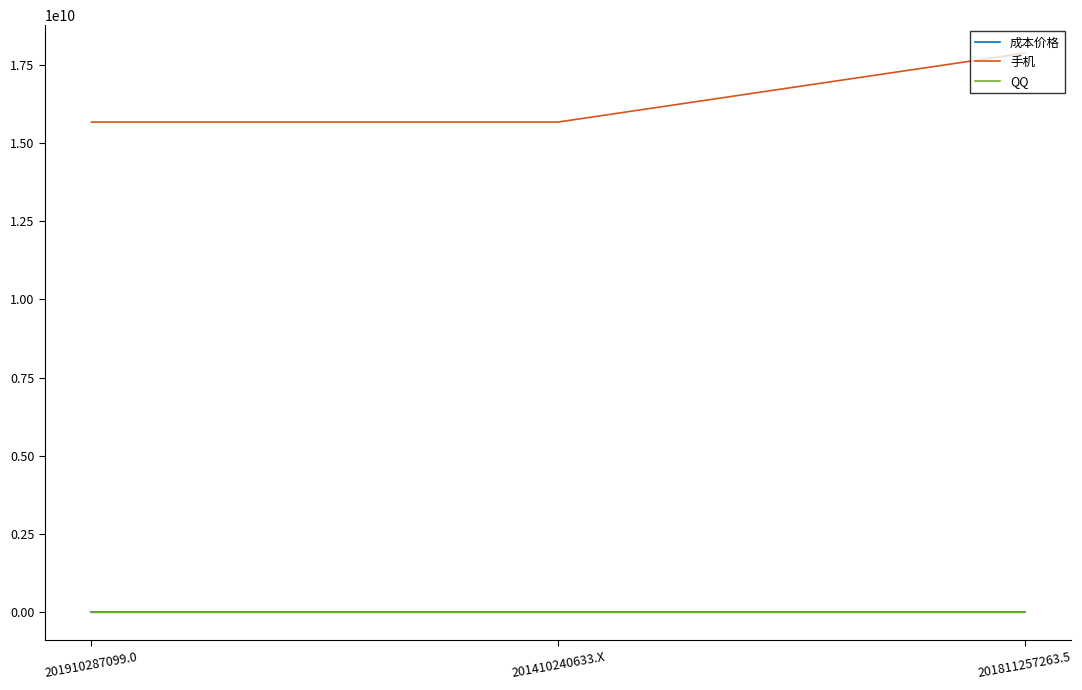

Does the chart have visible grid lines?

No